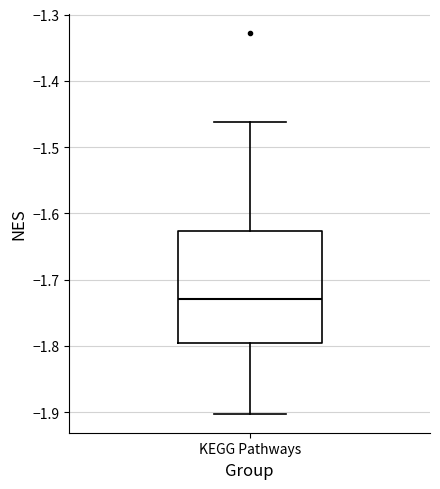

Read this box plot against the y-axis: the position of the median line, the range covered by the box, and the ends of both whiskers. The values are not printed on the chart, so give them approximately, as read against the axis.

median -1.73, box -1.80 to -1.63, whiskers -1.90 to -1.46